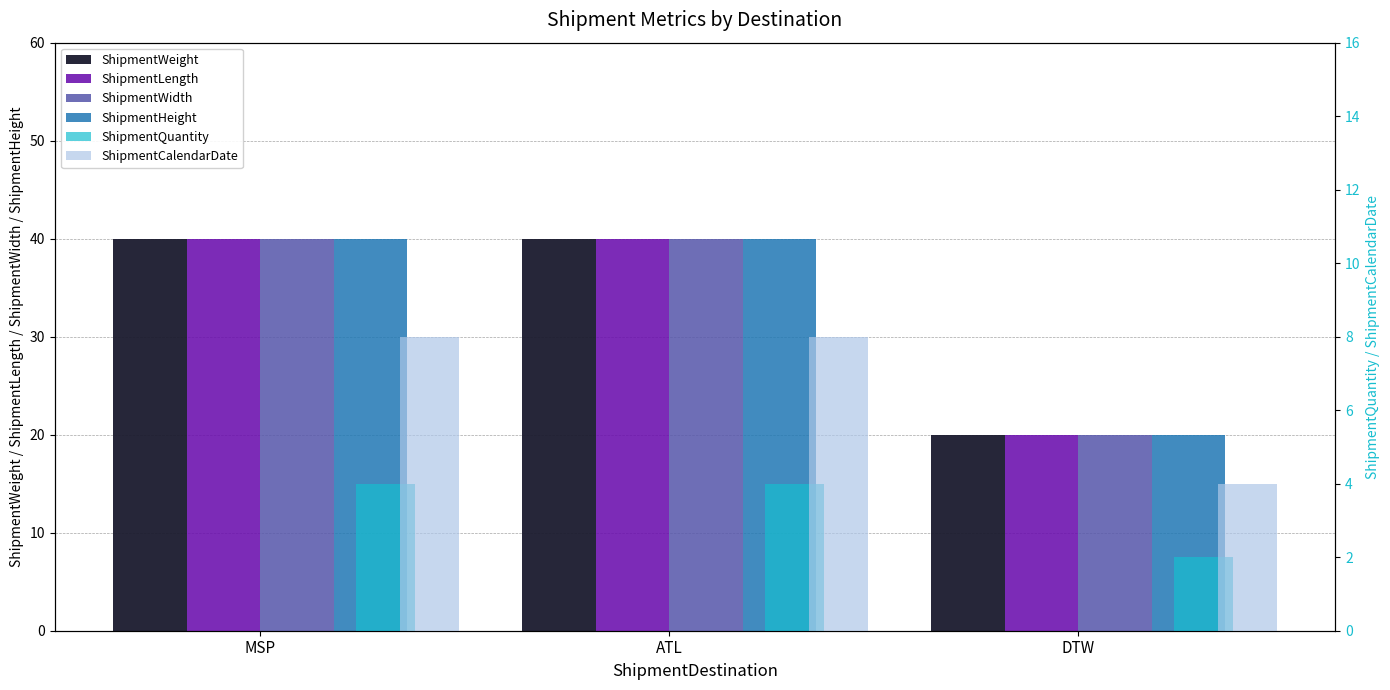

Which has a higher value, MSP or DTW?

MSP